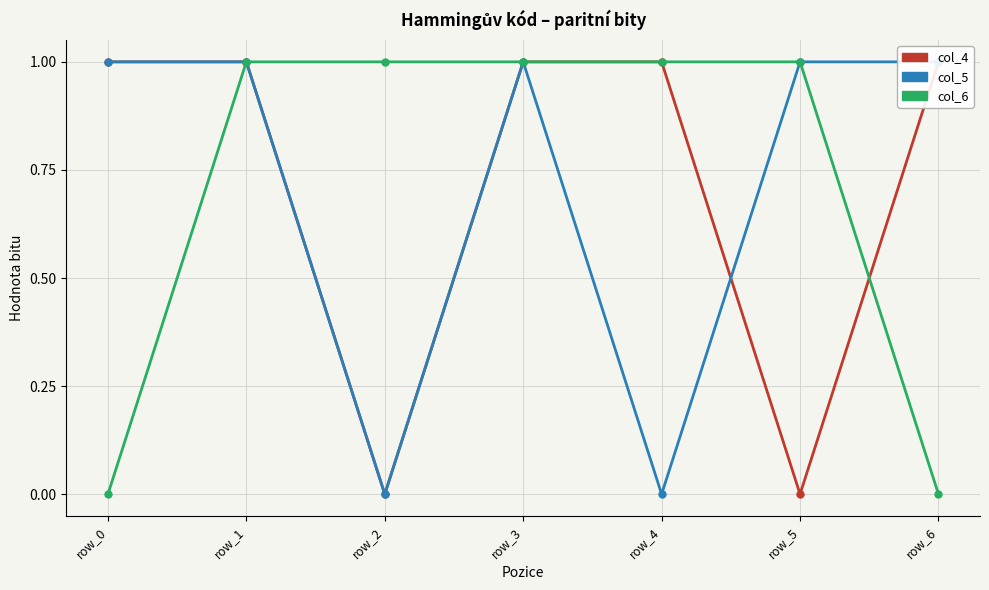

Which label corresponds to the smallest value in the chart?

row_2